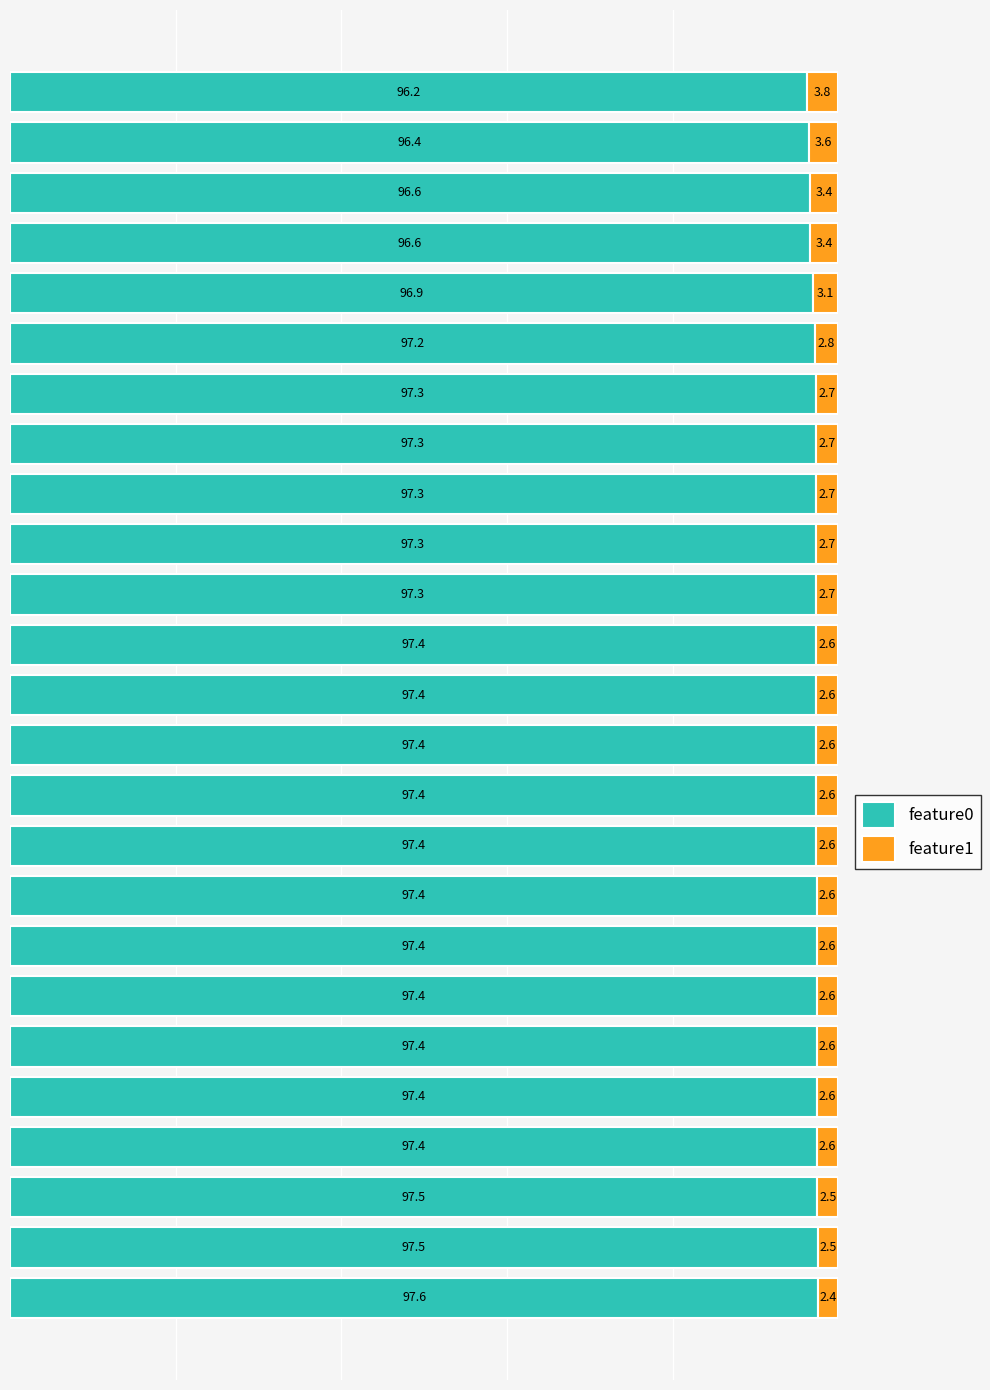

How many values in the feature0 series are below 97?

5